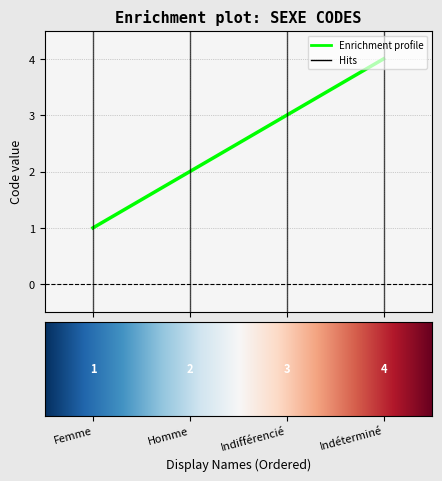

What is the value of the 2nd point from the left?

2